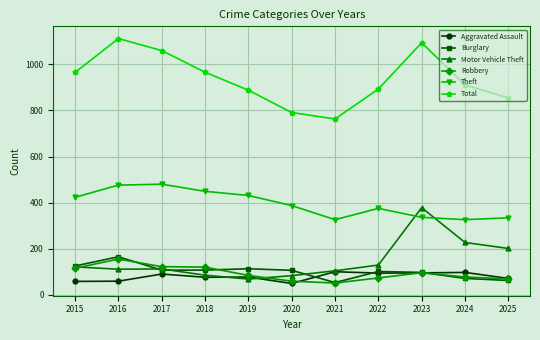

At which label does Robbery reach its peak?

2016